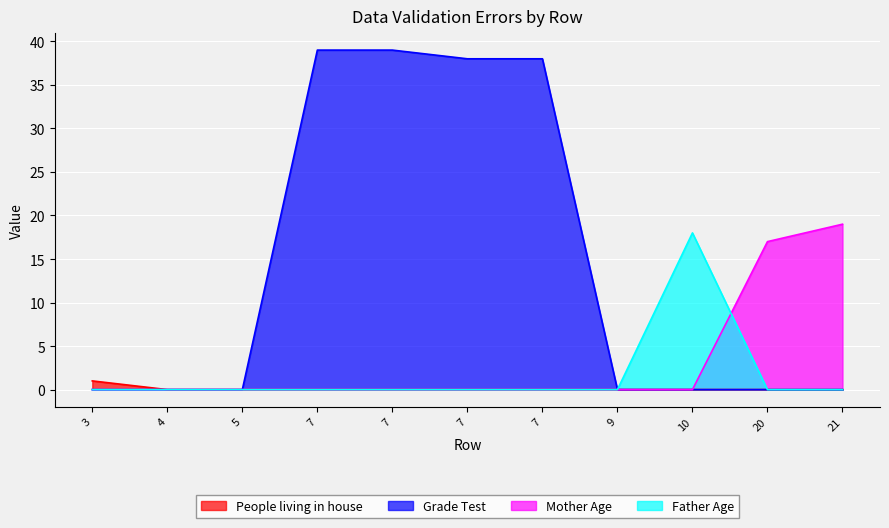

The Grade Test series shows 17 at 7. True or false?

False